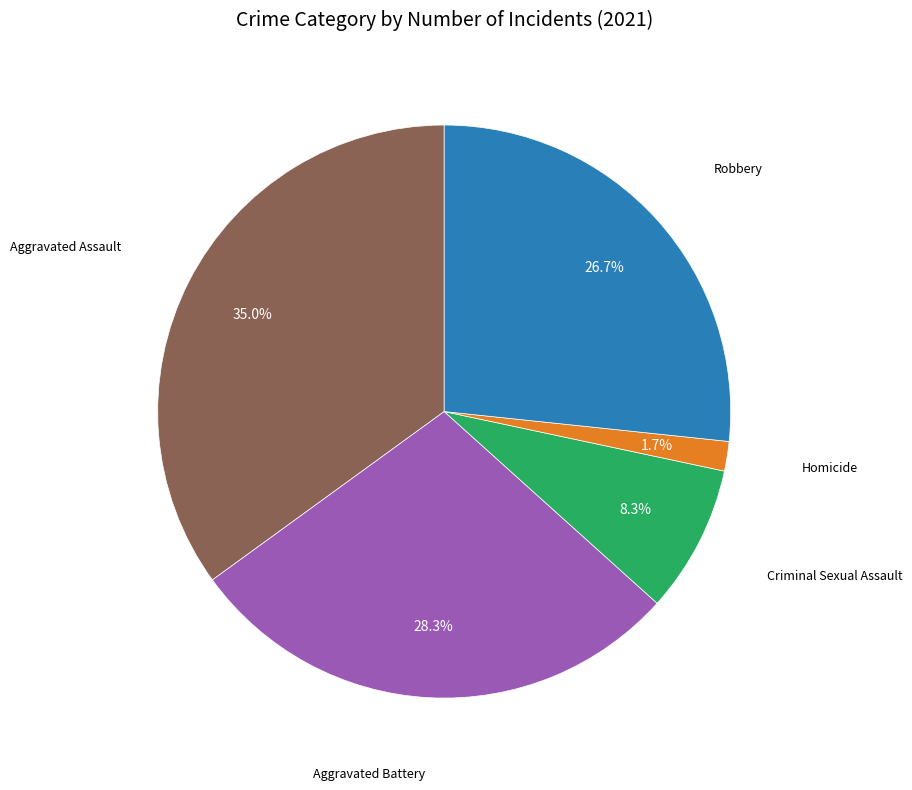

Does any single category account for the majority?

No